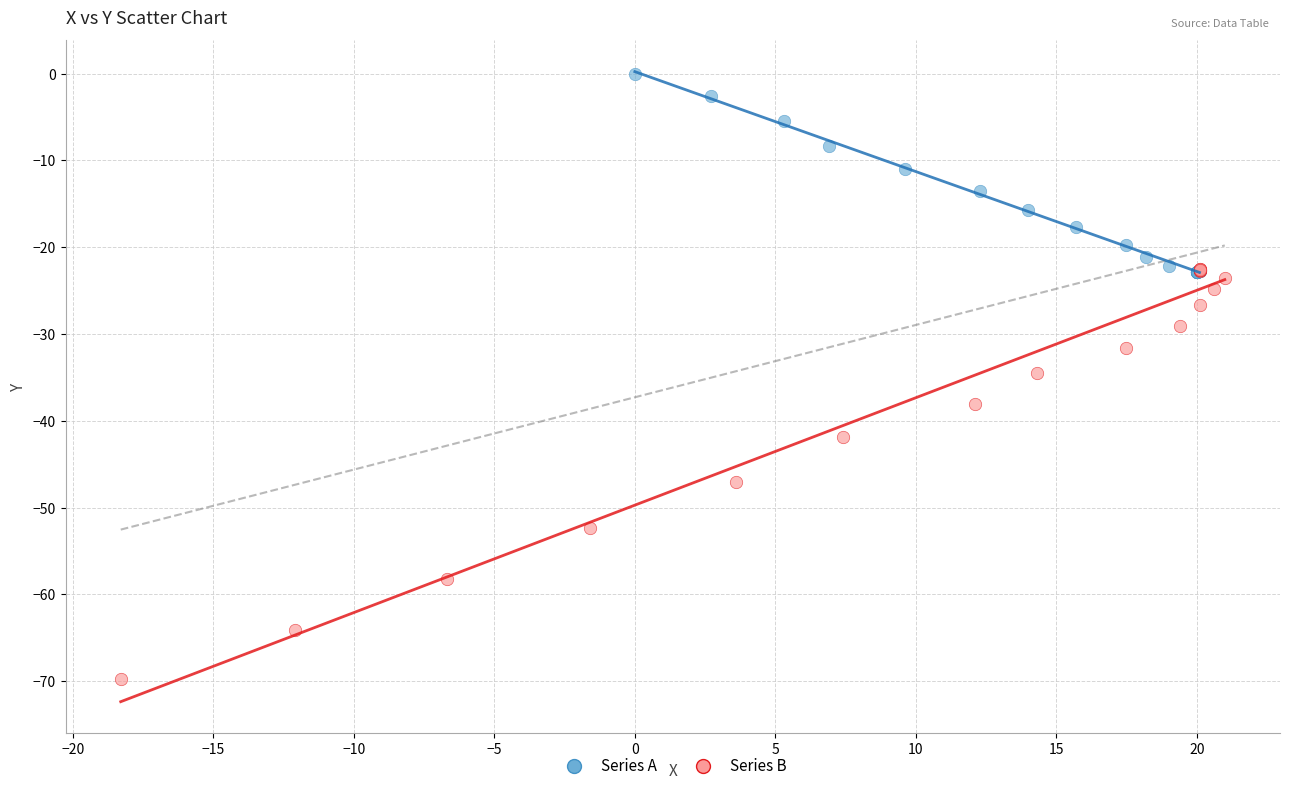

What are all the series names shown in the legend?

Series A, Series B